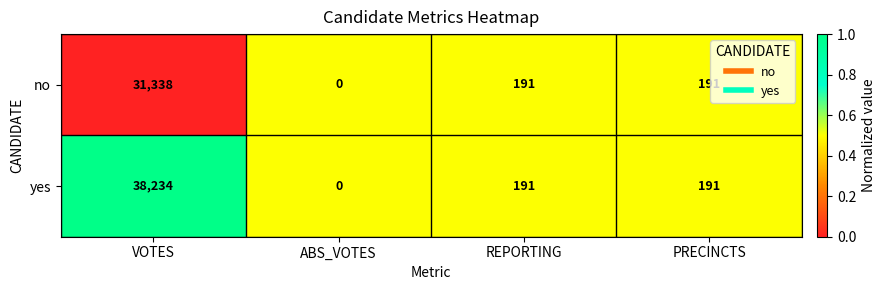

Rank the series by their maximum value, from highest to lowest.

yes, no